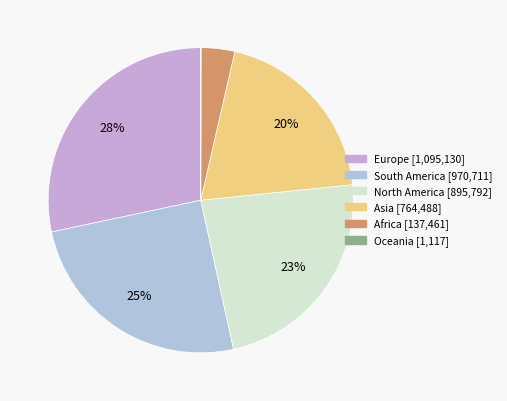

Rank the categories by value from highest to lowest.

Europe, South America, North America, Asia, Africa, Oceania